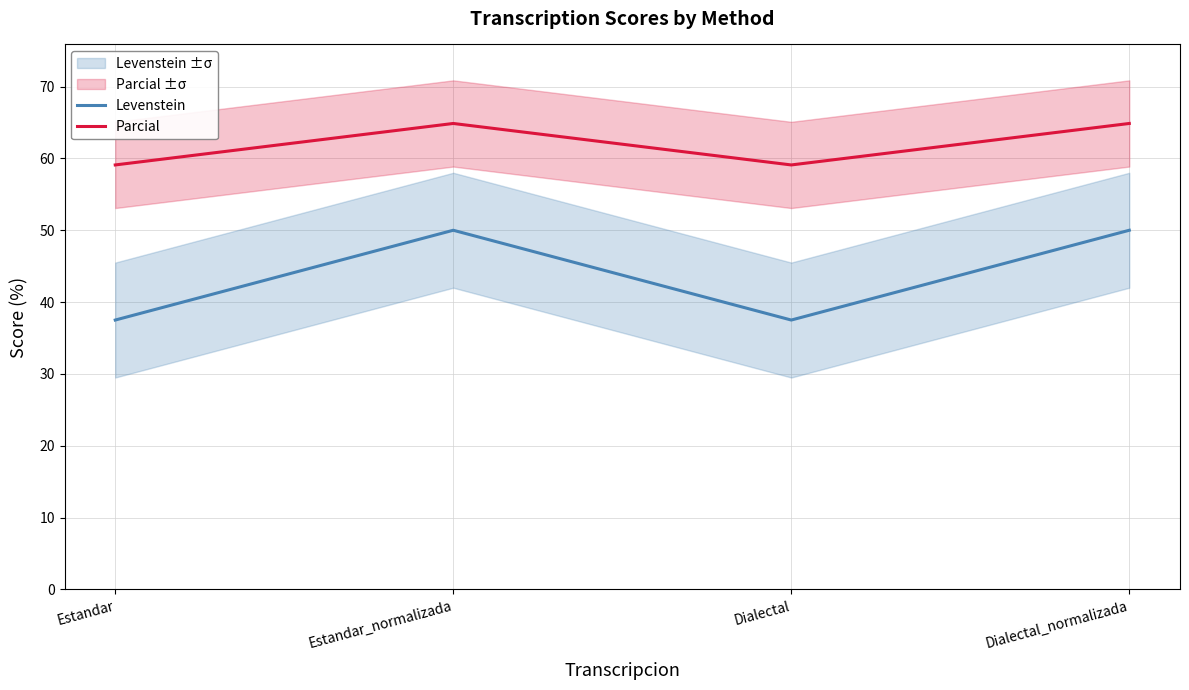

What is the difference between the Parcial values at Estandar_normalizada and Dialectal?

5.8